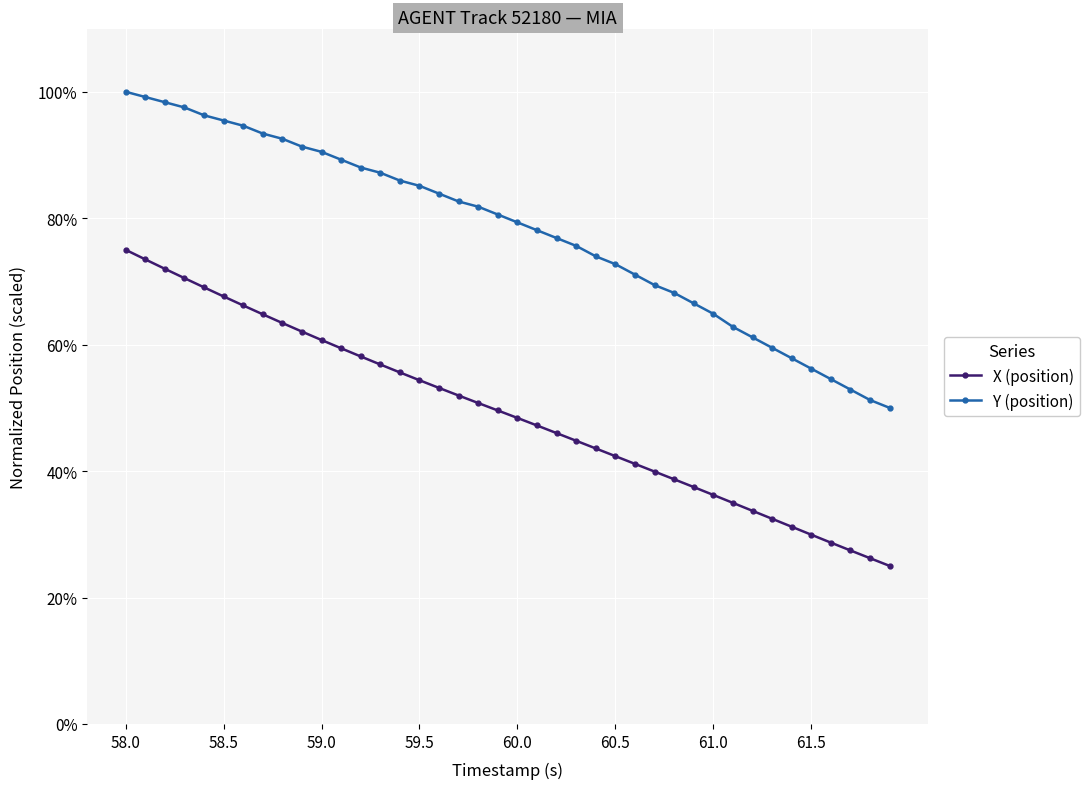

True or false: Y (position) and X (position) intersect in this chart.

False